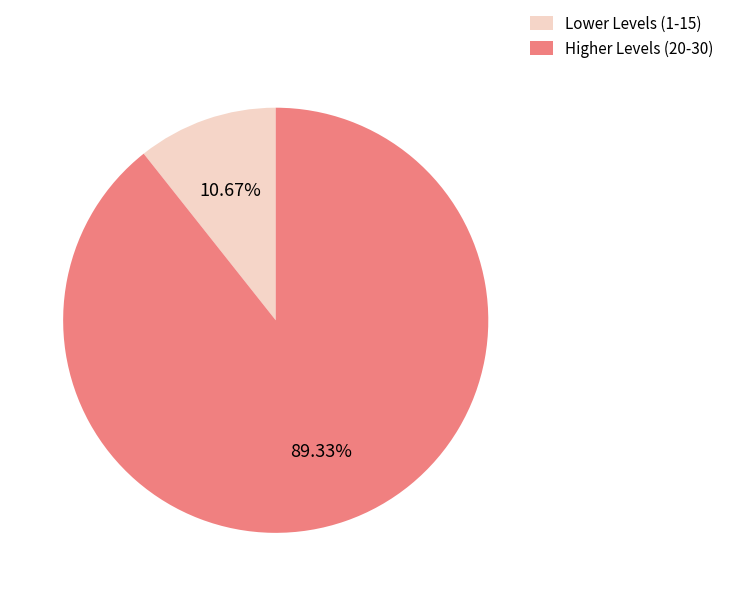

Rank the categories by value from highest to lowest.

Higher Levels (20-30), Lower Levels (1-15)